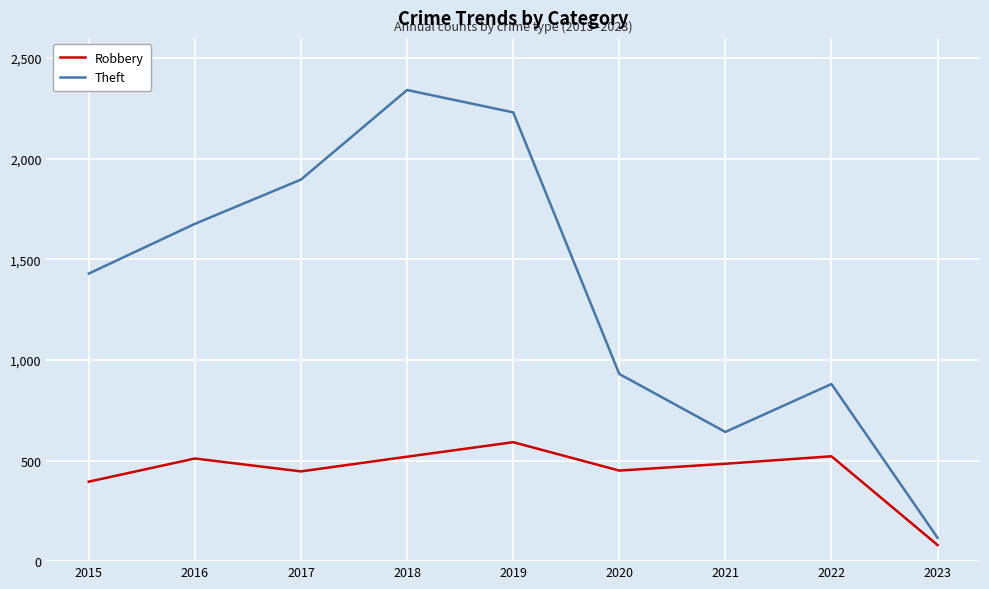

Which series has the largest range (max minus min)?

Theft